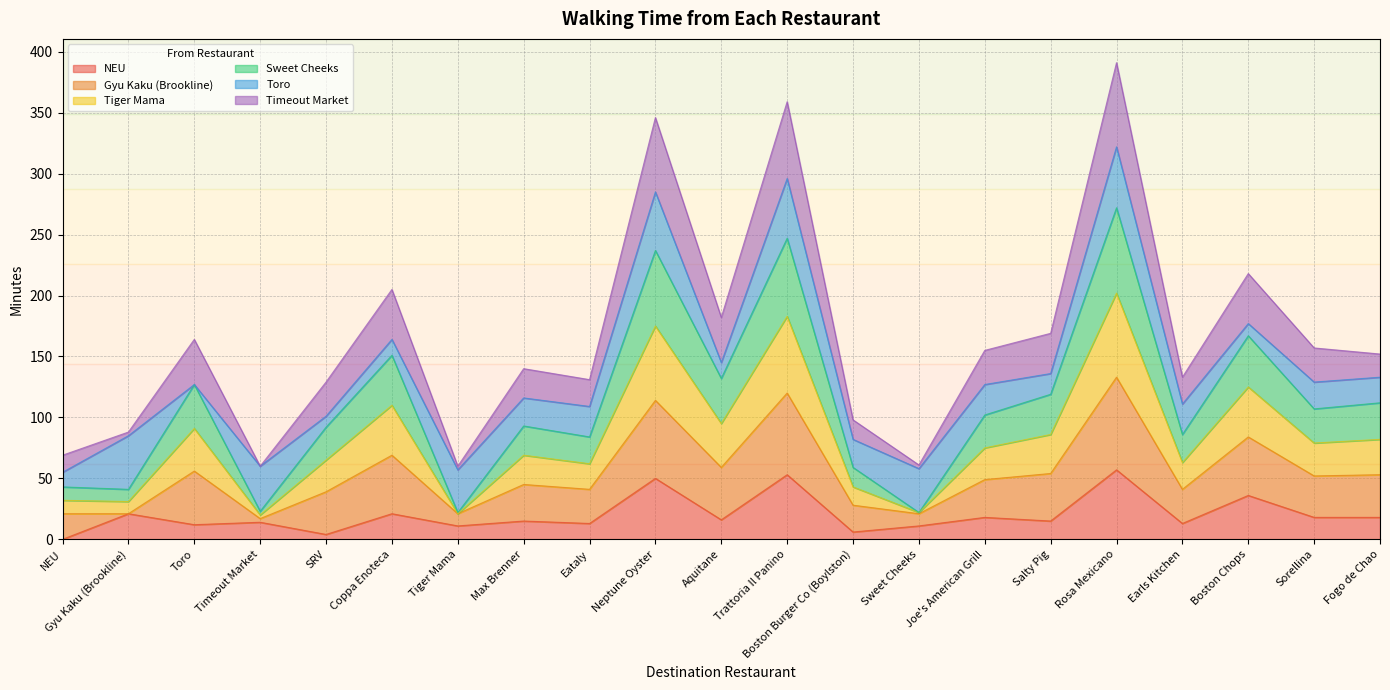

Which label corresponds to the largest value in the chart?

Rosa Mexicano